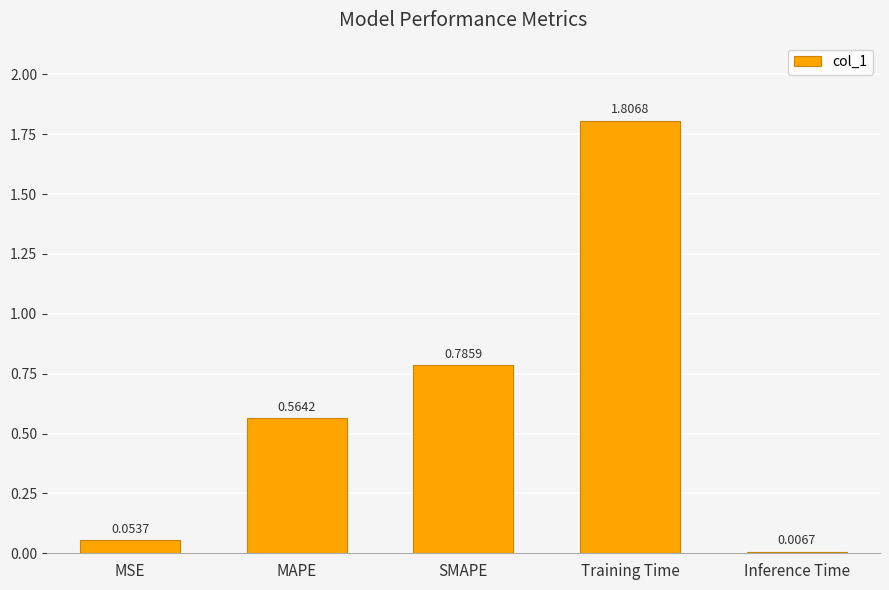

What is the label of the 2nd bar from the left?

MAPE